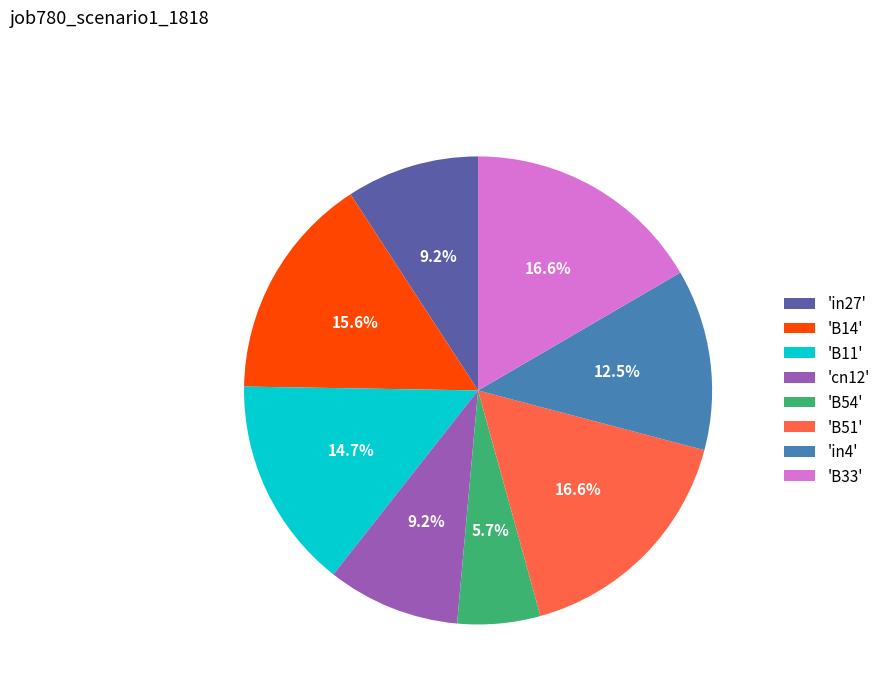

Does 'B54' represent more than half of the total?

No